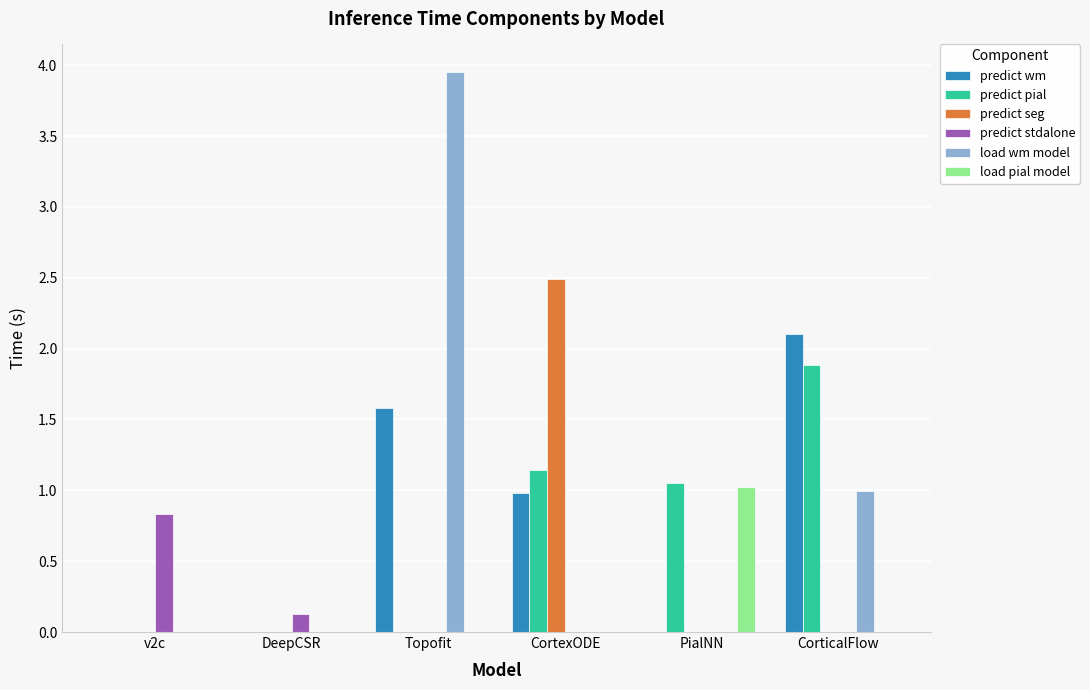

What is the total value across all series at PialNN?

2.1